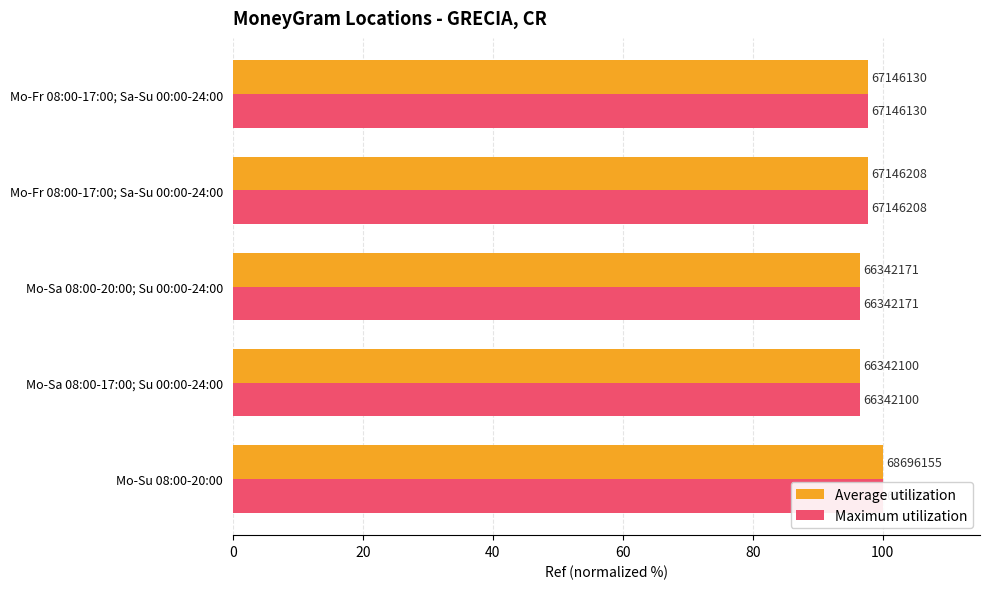

How many values in the Maximum utilization series are below 97?

2